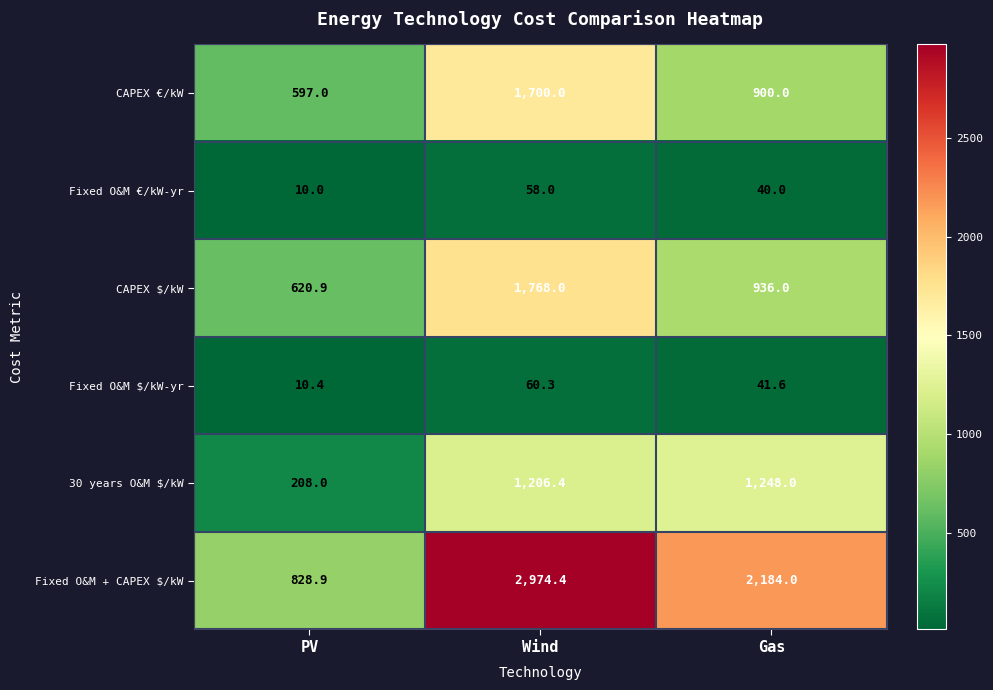

Where is Fixed O&M $/kW-yr nearest to the value 35?

Gas